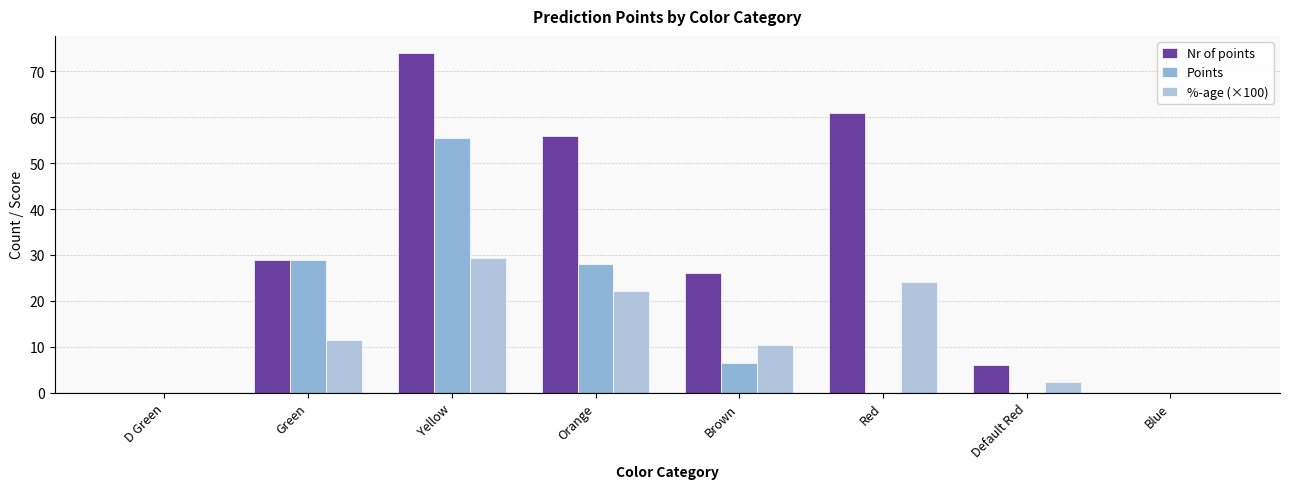

What is the difference between the %-age (×100) values at Blue and Yellow?

29.4